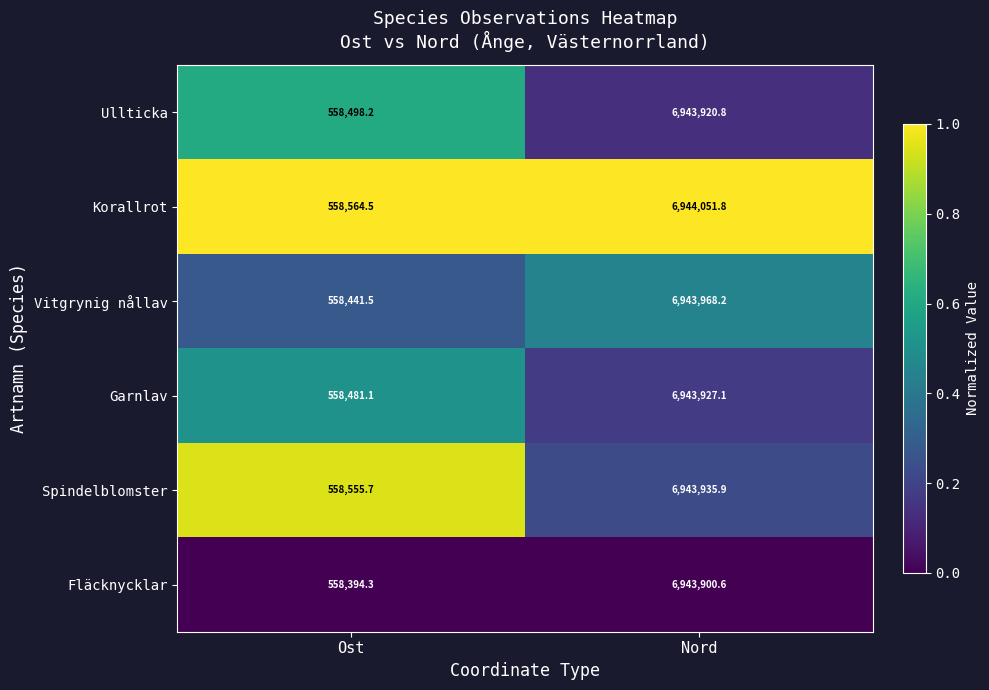

What is the difference between the highest and lowest values at Ost?

170.2